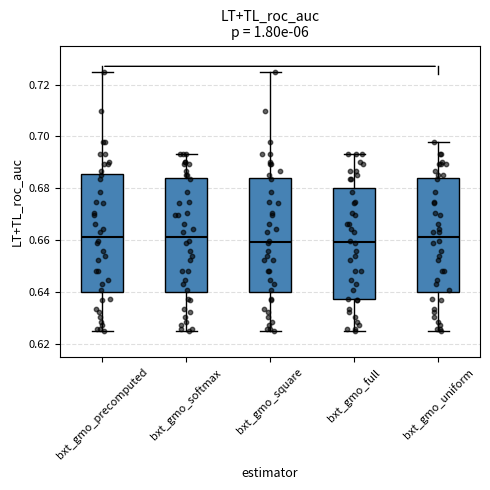

Reading left to right, read every box against the y-axis: the position of its median line, the range the box covers, and the ends of its whiskers. The values are not printed on the chart, so give them approximately, as read against the axis.

bxt_gmo_precomputed: median 0.662, box 0.640 to 0.686, whiskers 0.626 to 0.726
bxt_gmo_softmax: median 0.662, box 0.640 to 0.684, whiskers 0.626 to 0.694
bxt_gmo_square: median 0.660, box 0.640 to 0.684, whiskers 0.626 to 0.726
bxt_gmo_full: median 0.660, box 0.638 to 0.680, whiskers 0.626 to 0.694
bxt_gmo_uniform: median 0.662, box 0.640 to 0.684, whiskers 0.626 to 0.698